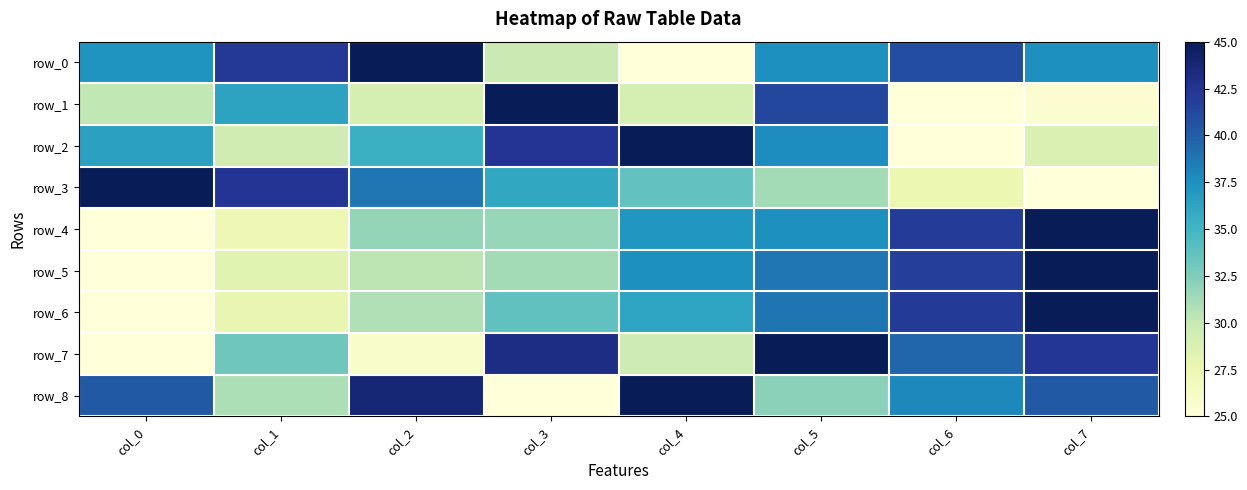

What is the minimum value shown in the chart?

25.0